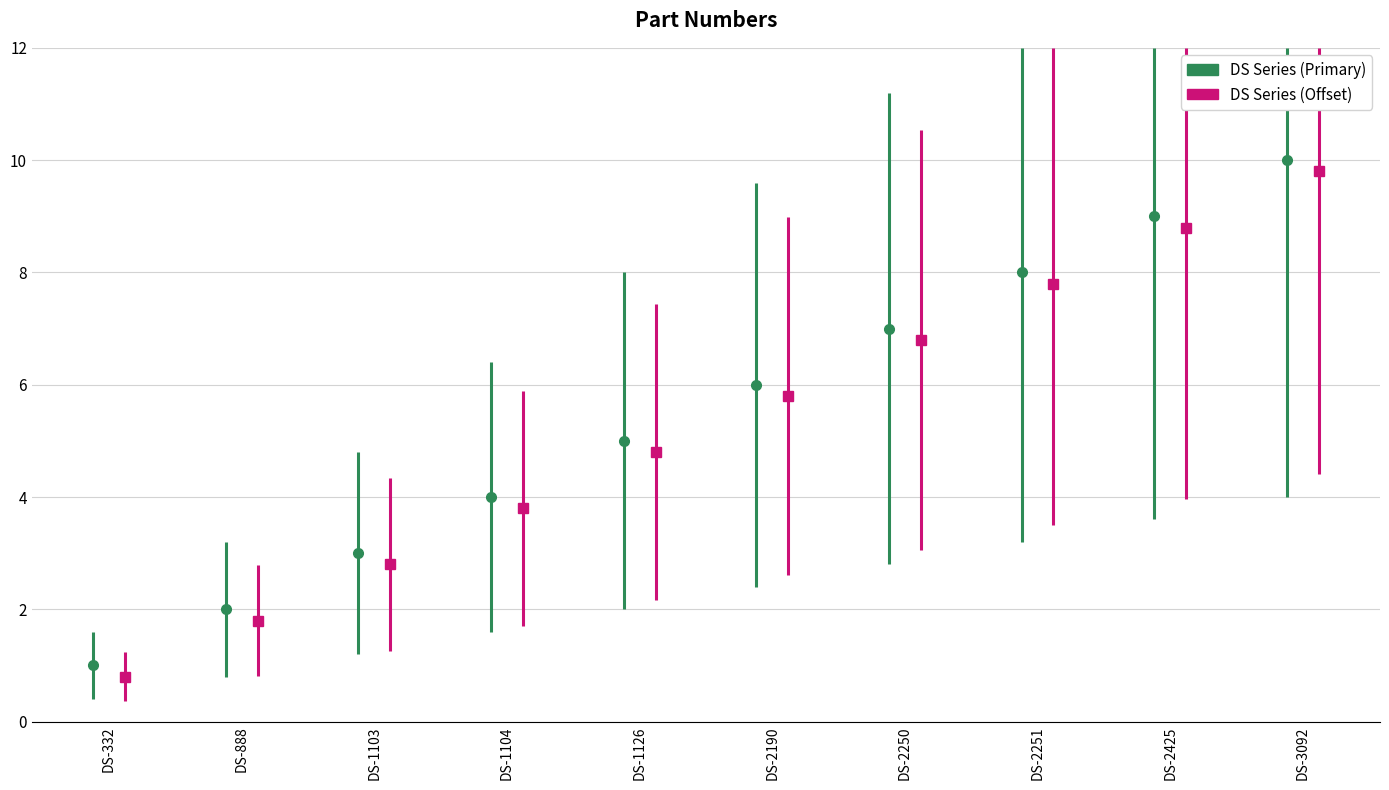

What is the sum of the values at DS-2250 and DS-1126?

12